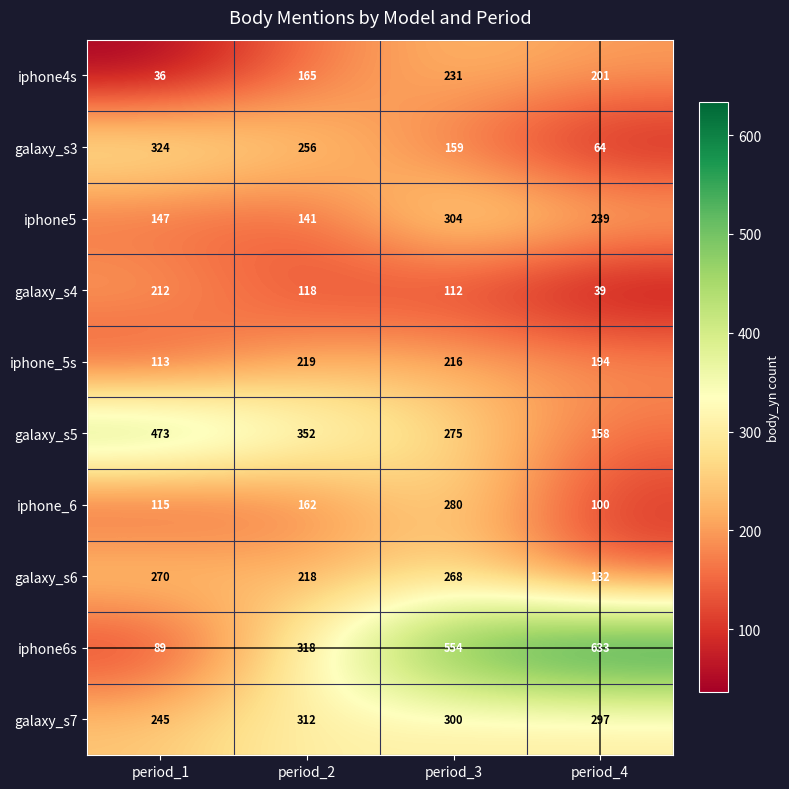

Where does the iphone_5s series first go above 216?

period_2